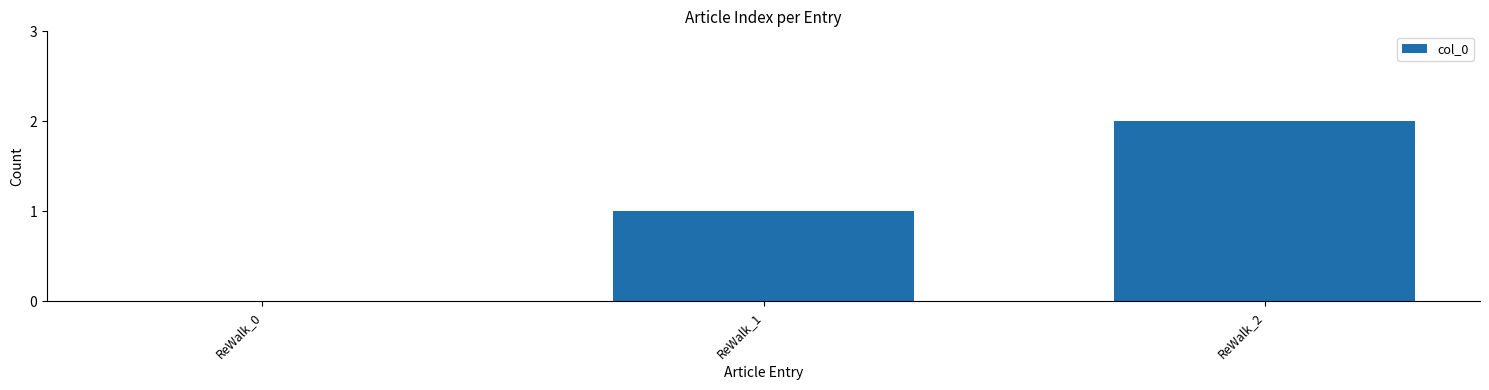

What is the sum of all values?

3